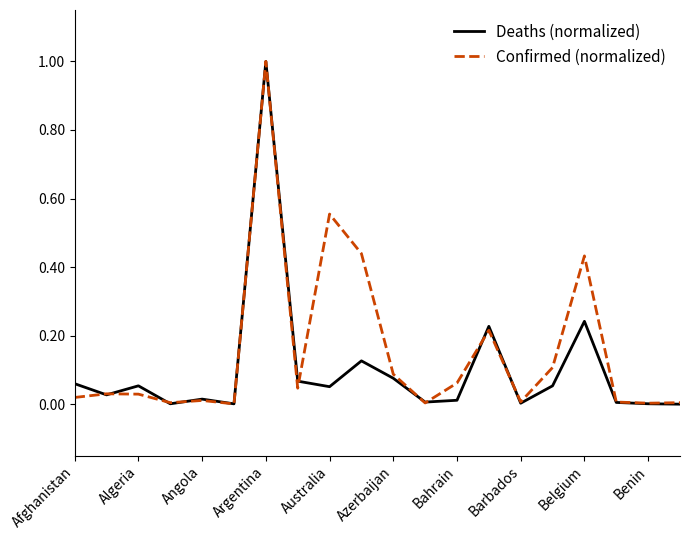

How many interior local peaks does the Deaths (normalized) series have?

6